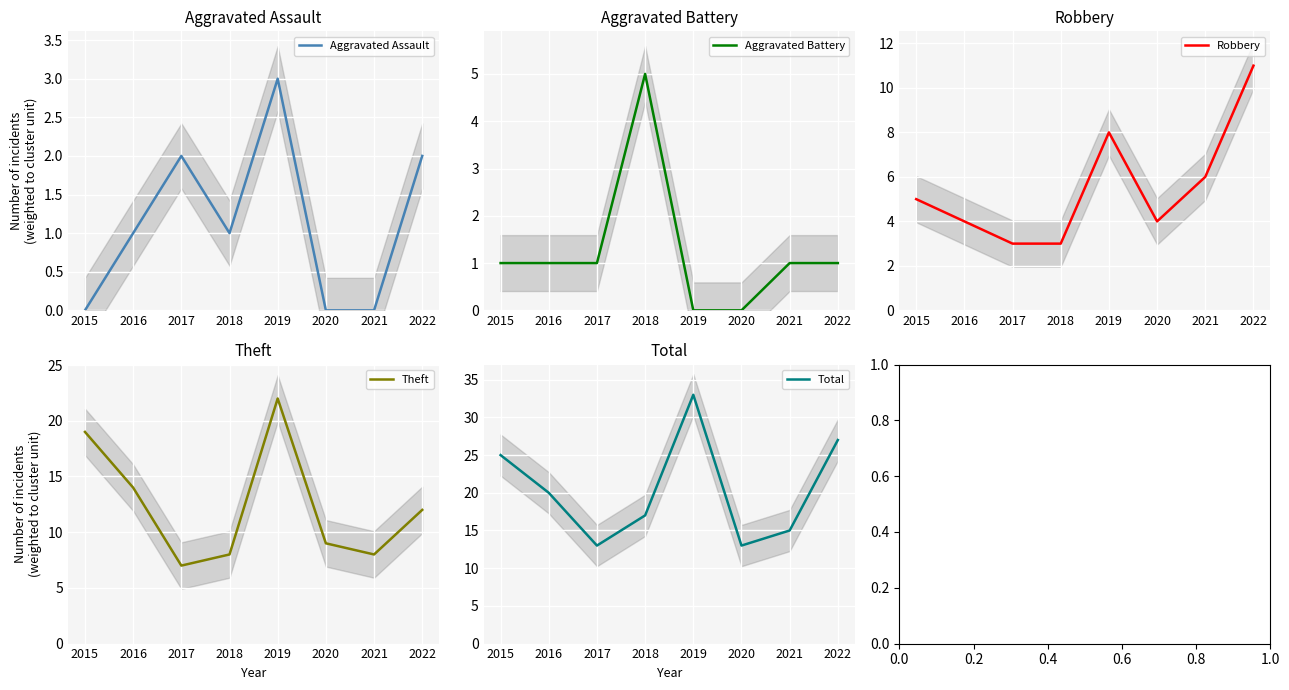

Which has a higher value, 2016 or 2019?

2019